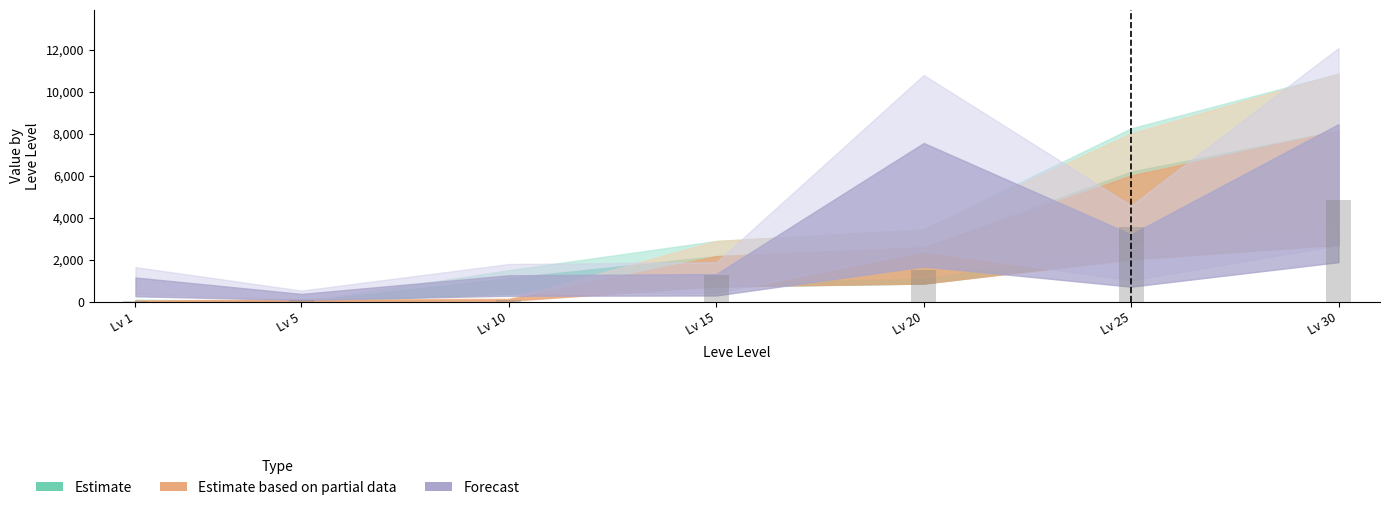

What is the sum of all values?

11354.0